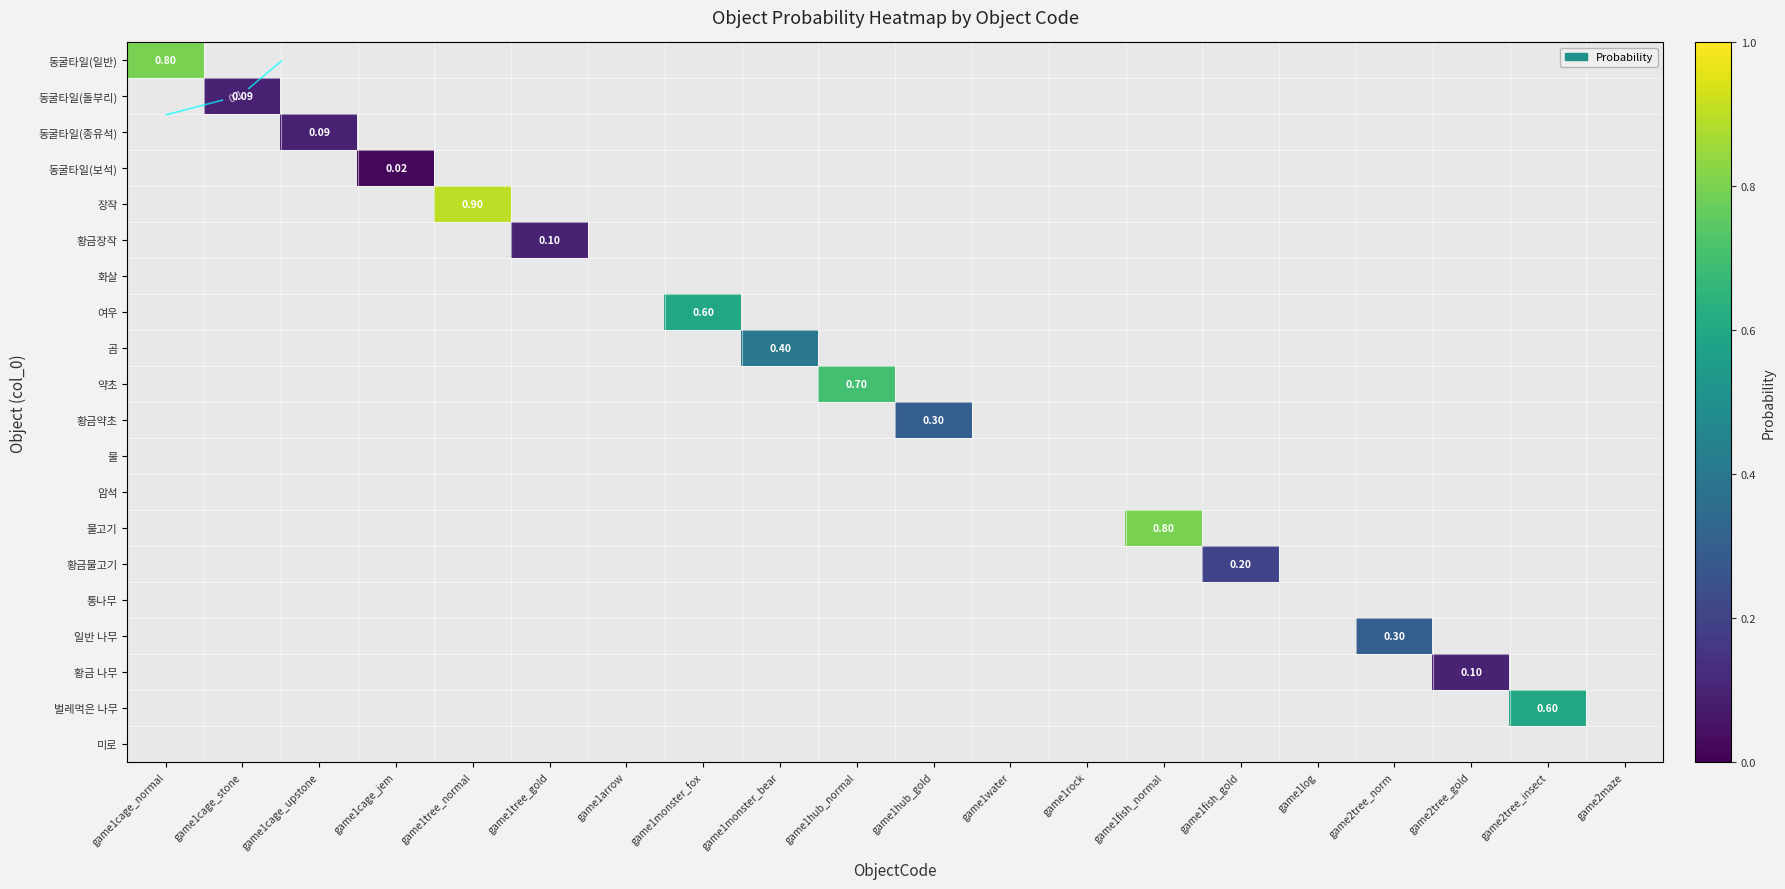

At how many categories does at least one series exceed 0?

15